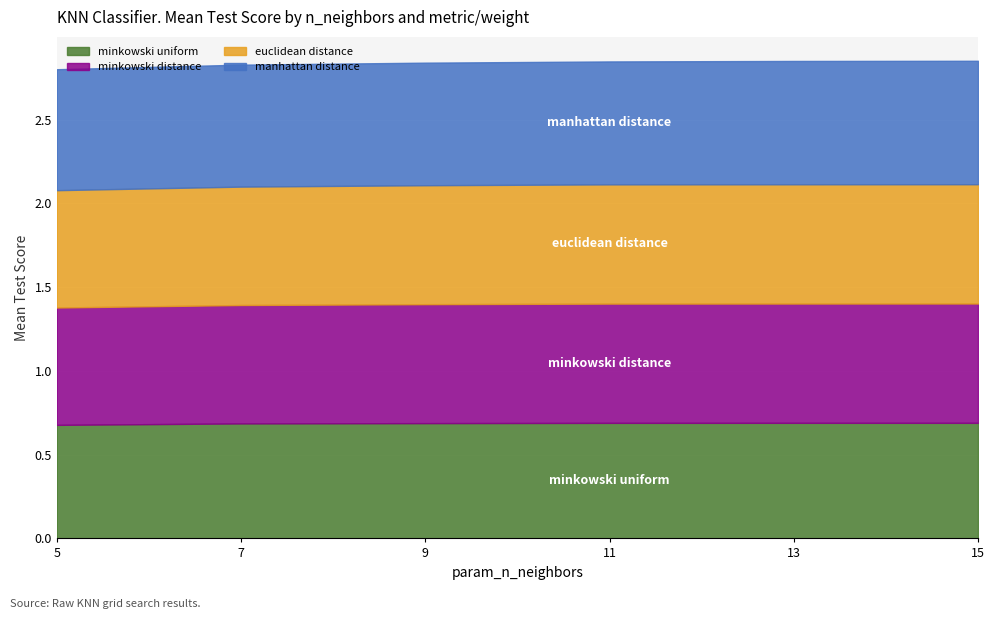

List the labels in order of manhattan distance value, largest first.

15, 13, 11, 9, 7, 5